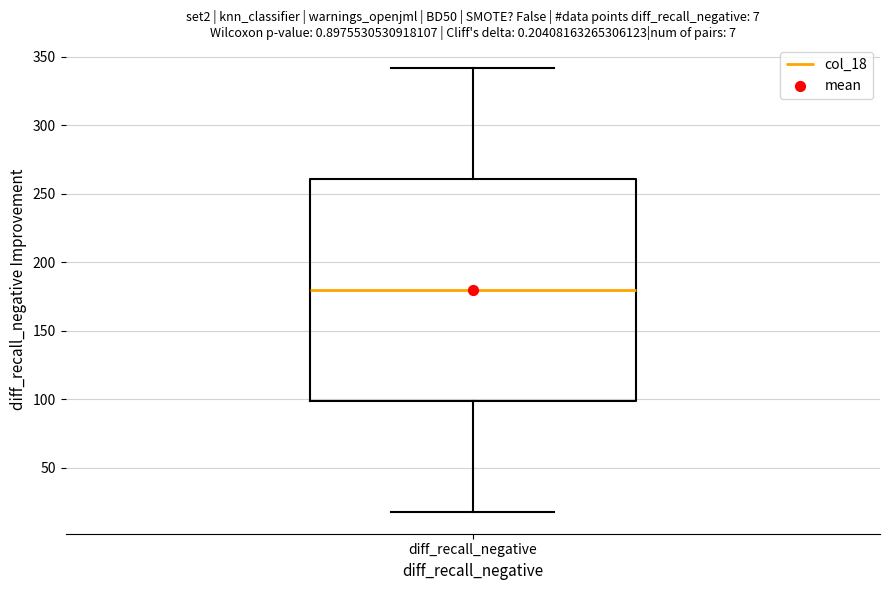

Where is the upper edge of the box for diff_recall_negative on the y-axis? The values are not printed on the chart, so give them approximately, as read against the axis.

260